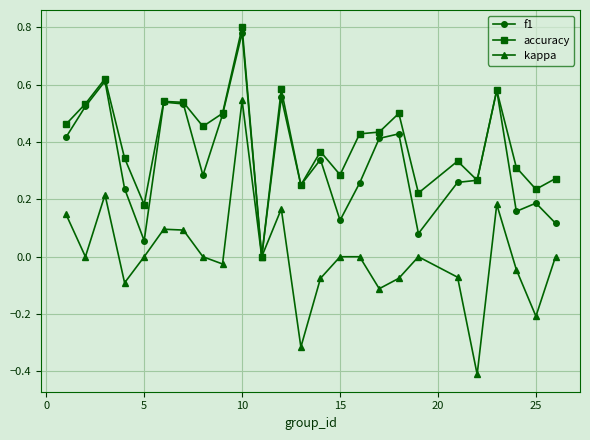

Which series has the largest total across all categories?

accuracy